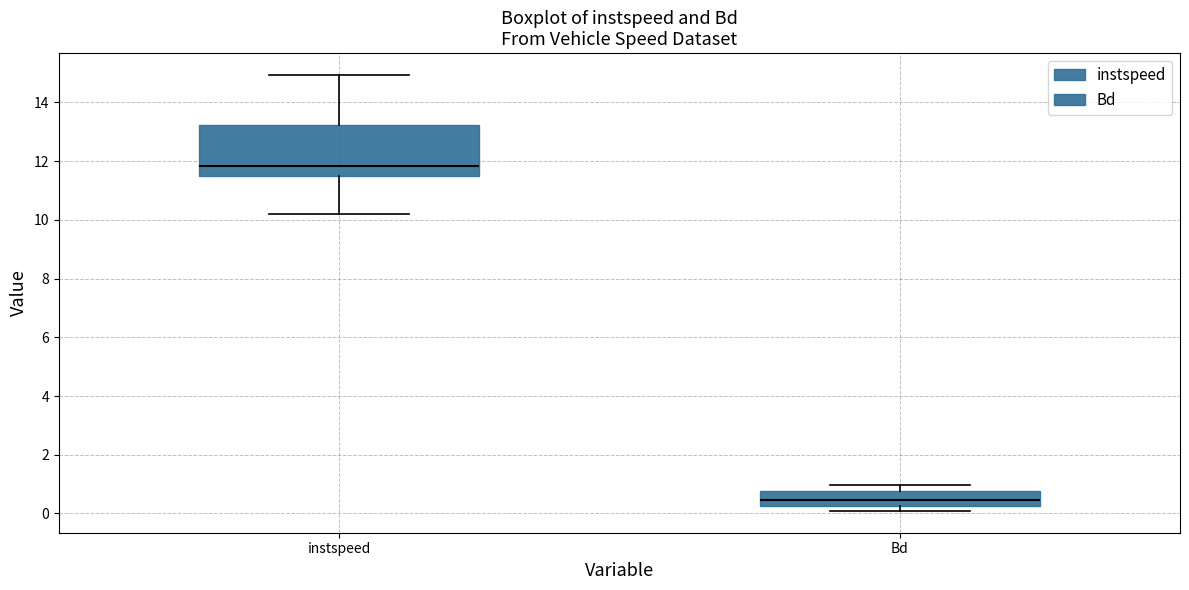

Which box has the lowest median line?

Bd